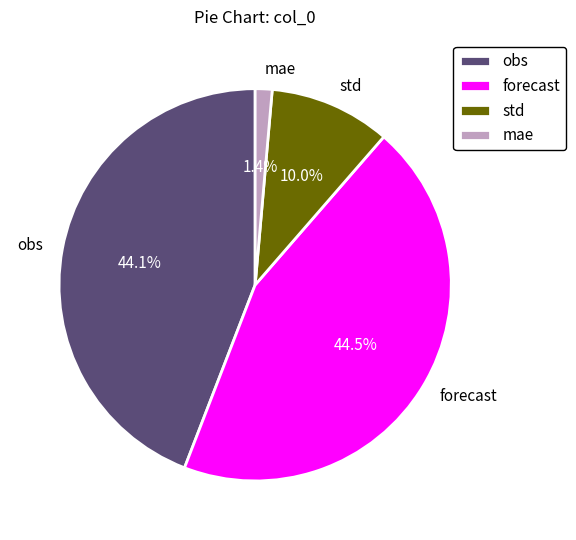

Between mae and forecast, which is larger?

forecast